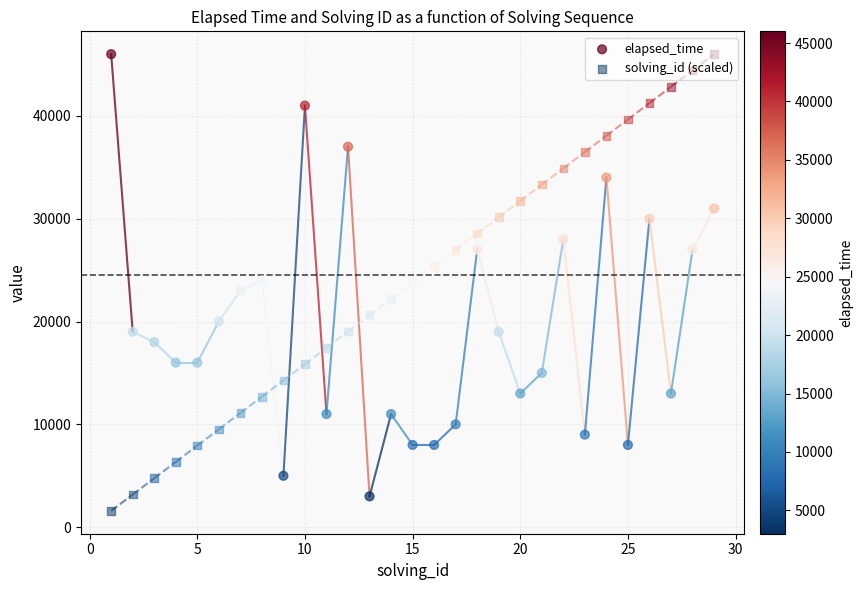

Which series has the largest total across all categories?

solving_id (scaled)